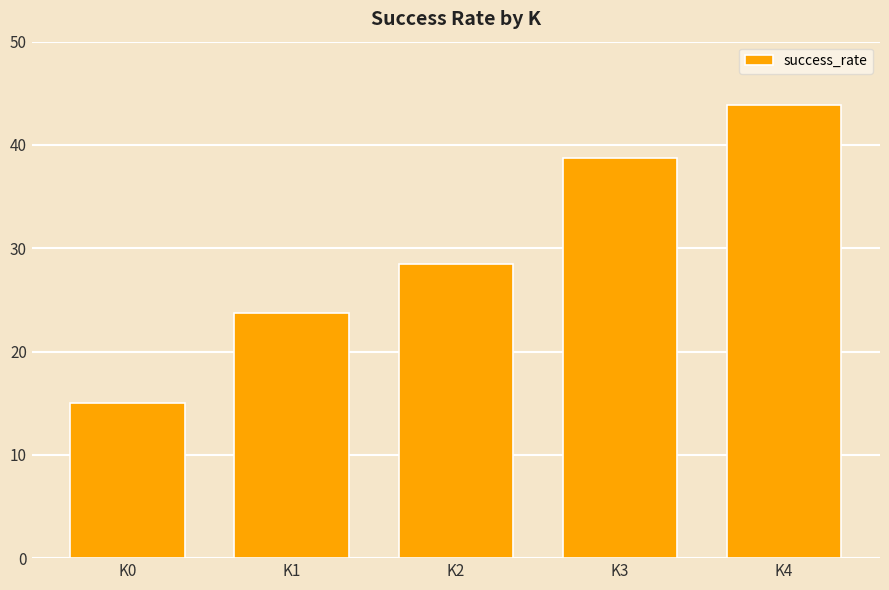

Reading left to right, what are all the values shown in this chart?

15.0	23.8	28.5	38.8	43.8